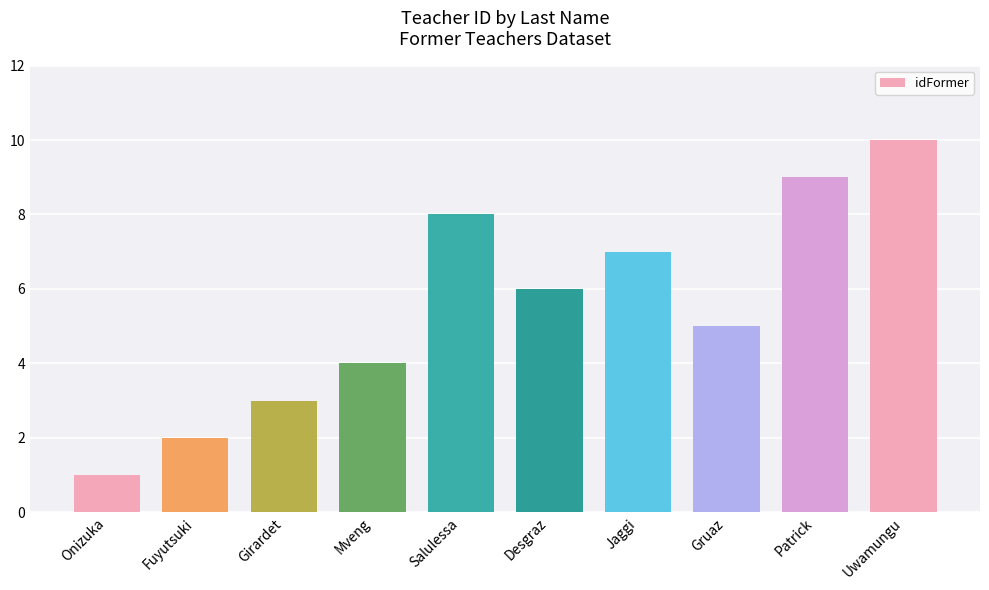

What is the label of the 7th bar from the left?

Jaggi